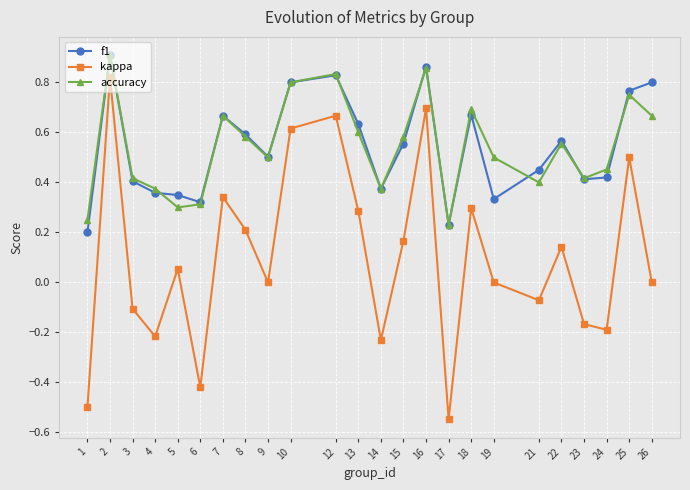

True or false: kappa and f1 intersect in this chart.

False